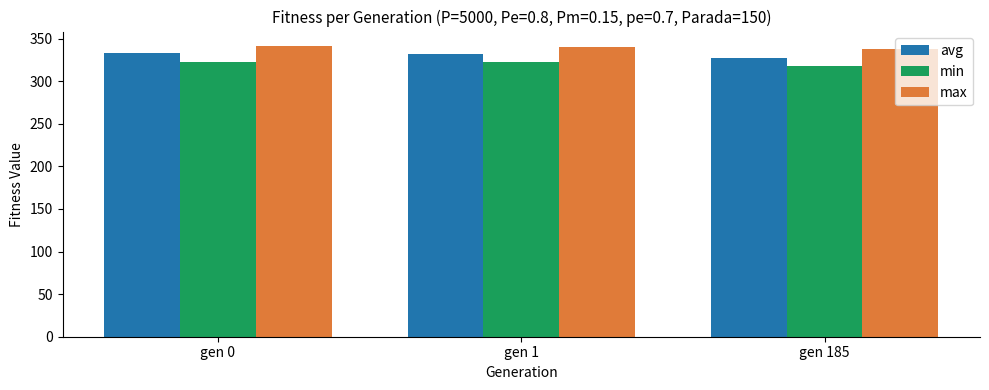

What is the difference between the highest and lowest values at gen 185?

20.1